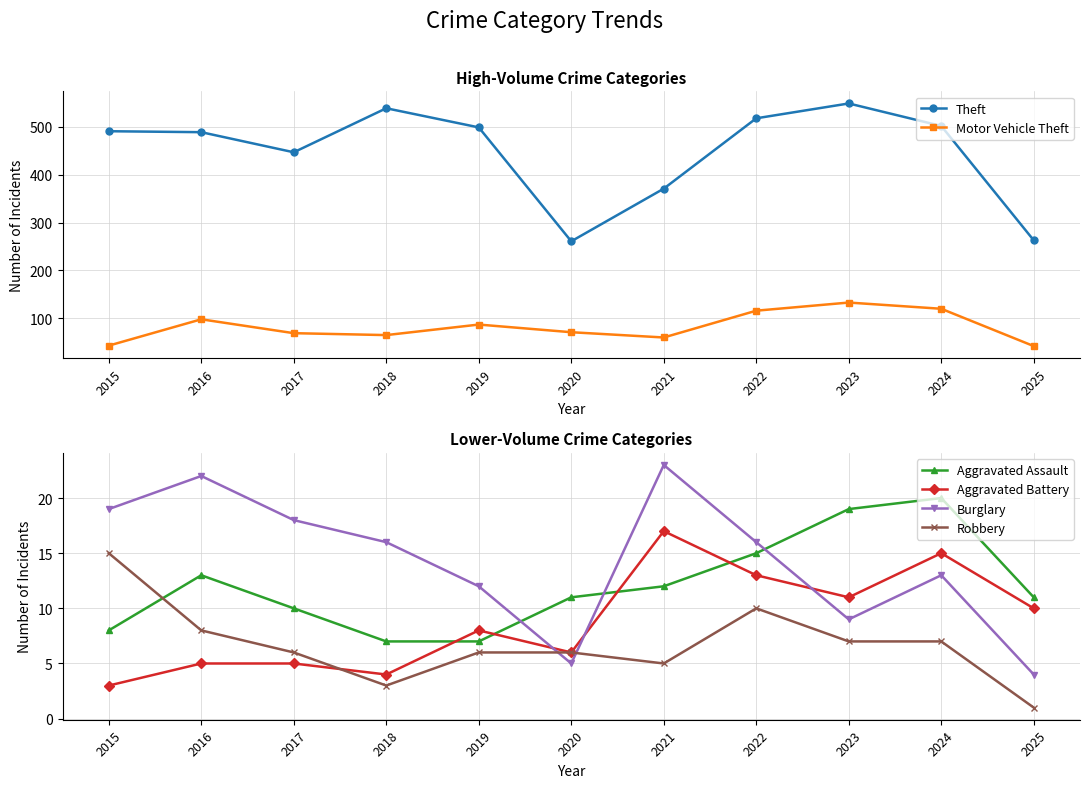

List the labels in order of Motor Vehicle Theft value, largest first.

2023, 2024, 2022, 2016, 2019, 2020, 2017, 2018, 2021, 2015, 2025